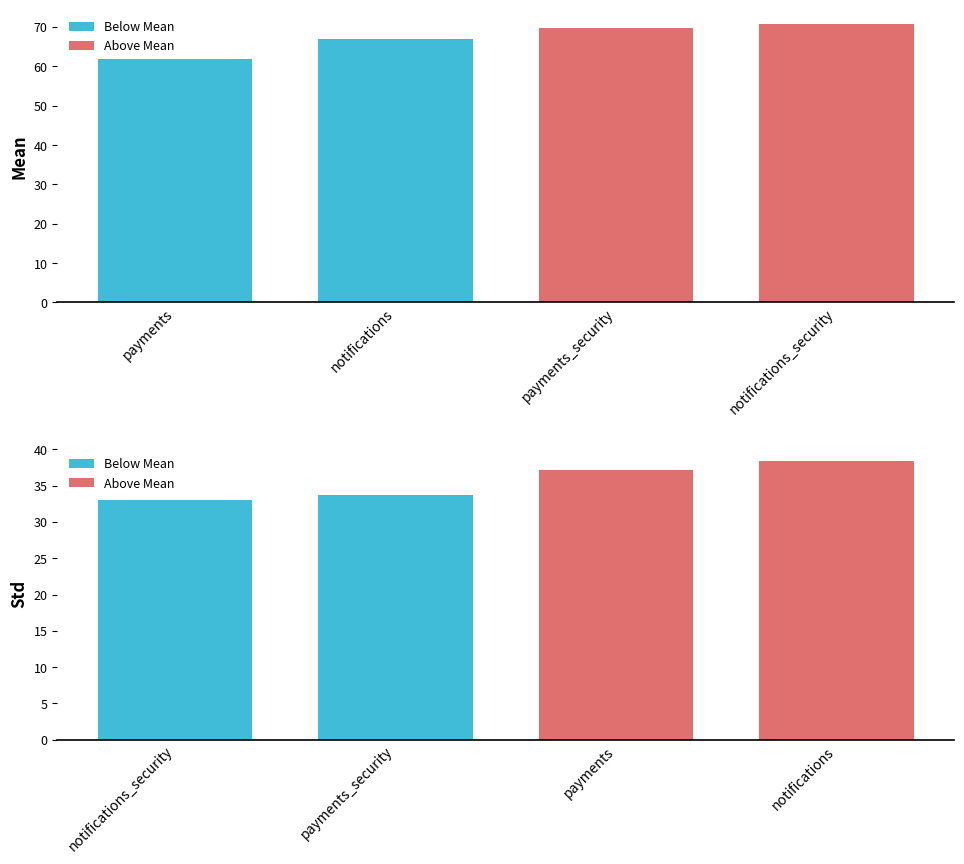

What is the label of the 2nd bar from the right?

payments_security